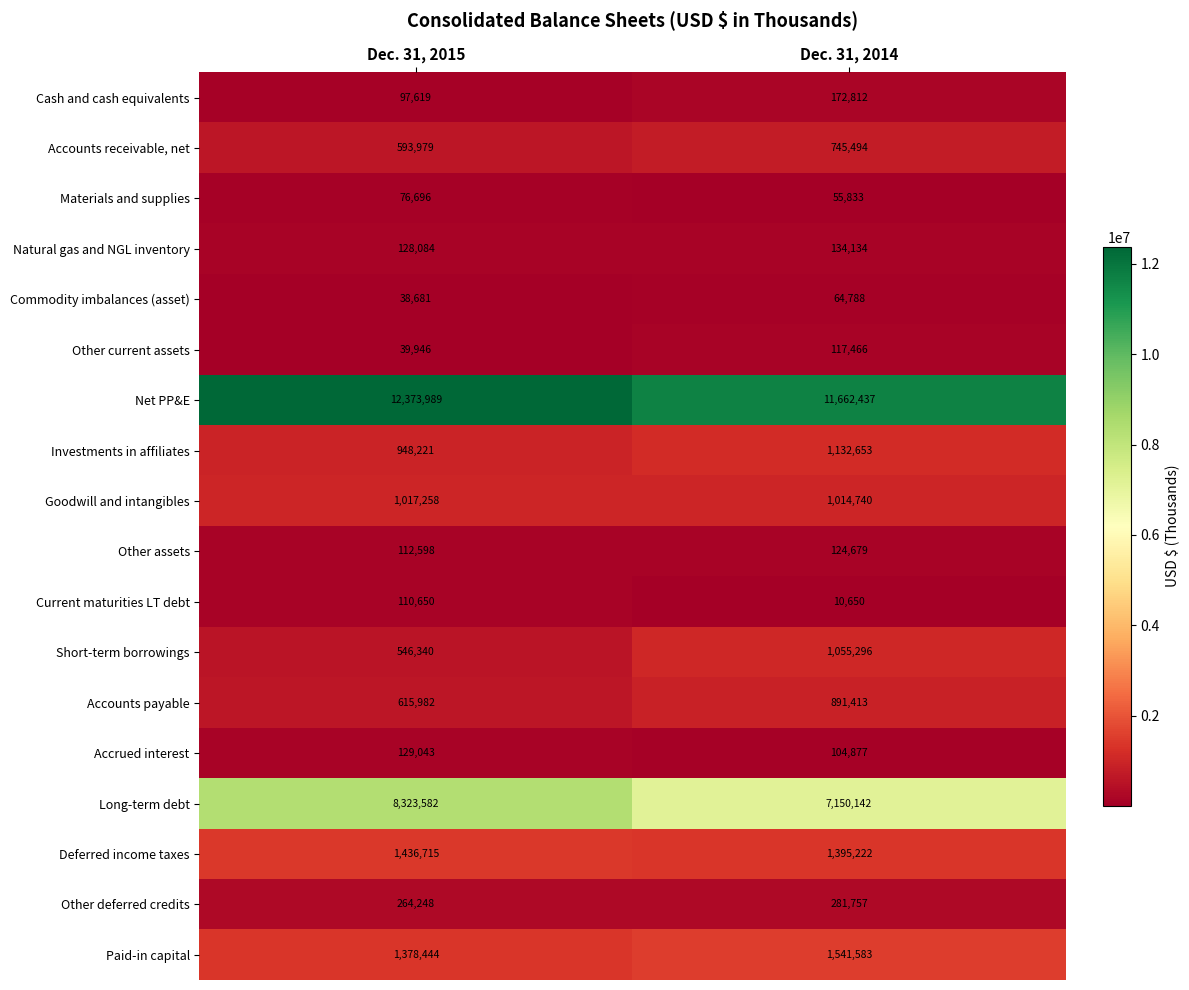

The Paid-in capital series shows 779216 at Dec. 31, 2015. True or false?

False